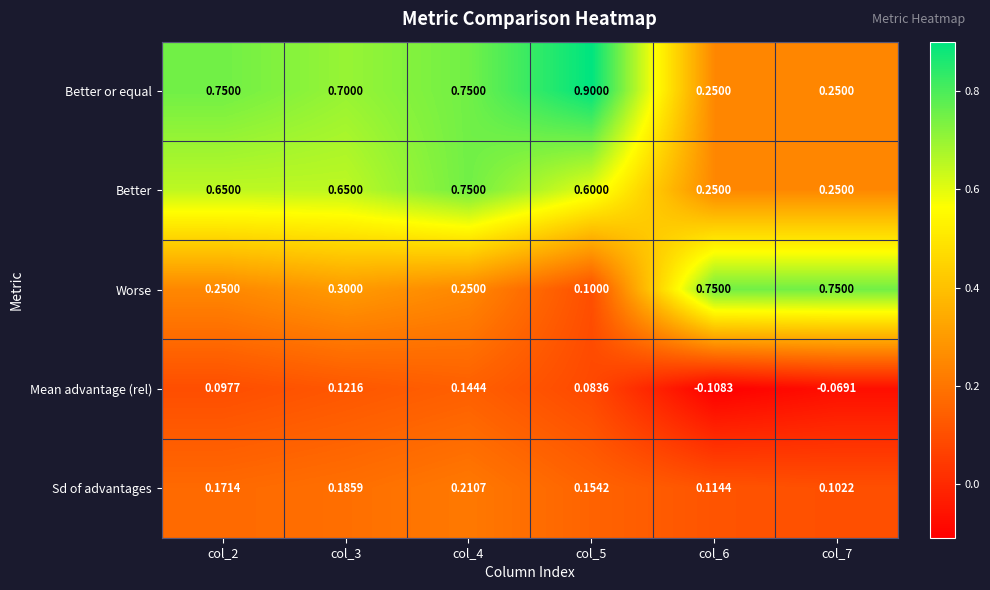

What is the total value across all series at col_4?

2.1